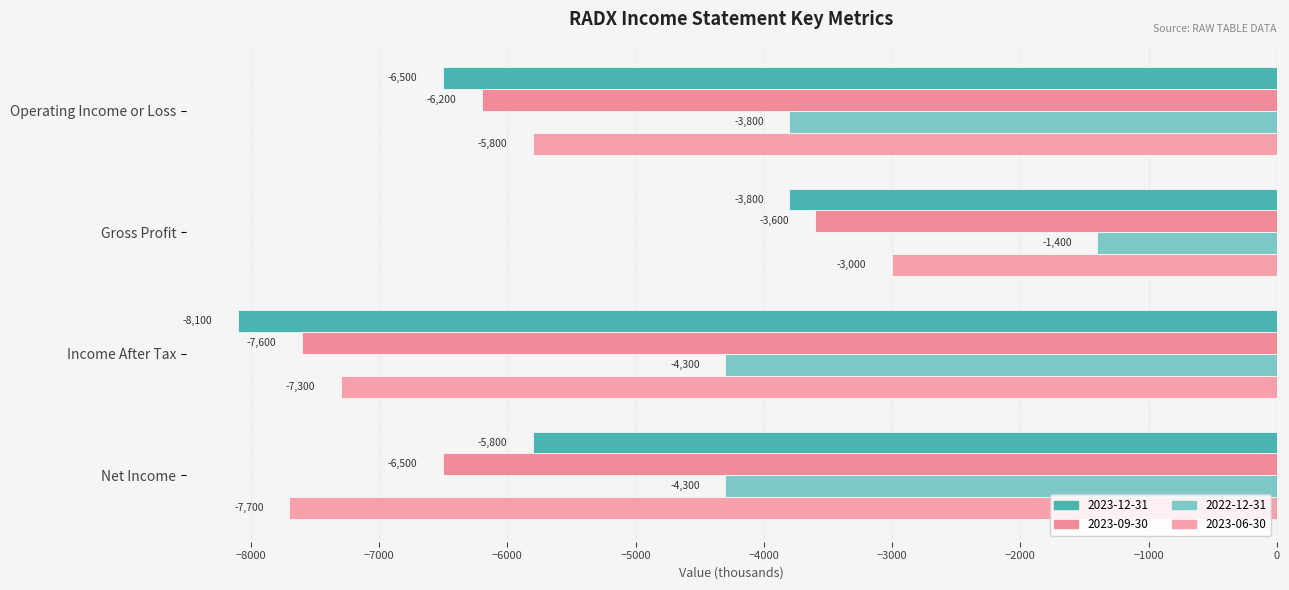

What is the average value of the 2023-12-31 series?

-6050